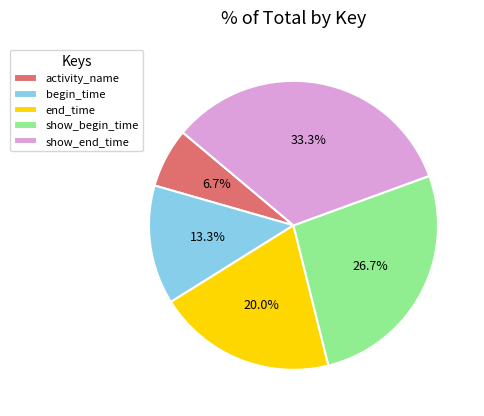

Count the number of slices in the pie.

5